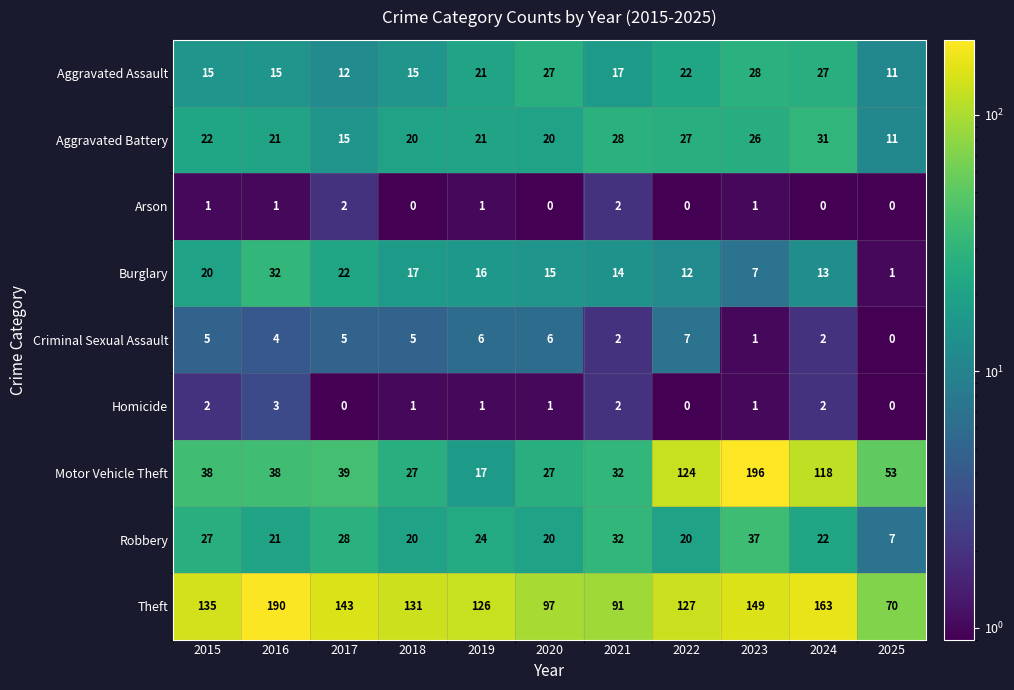

Between 2015 and 2021, which series saw the biggest shift?

Theft